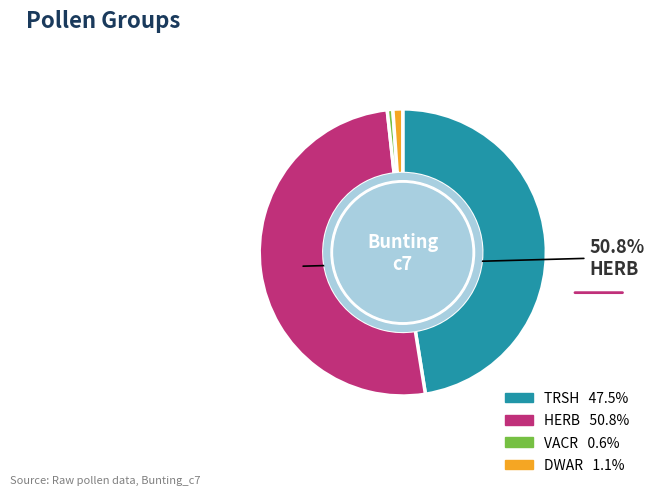

Count the number of slices in the pie.

4